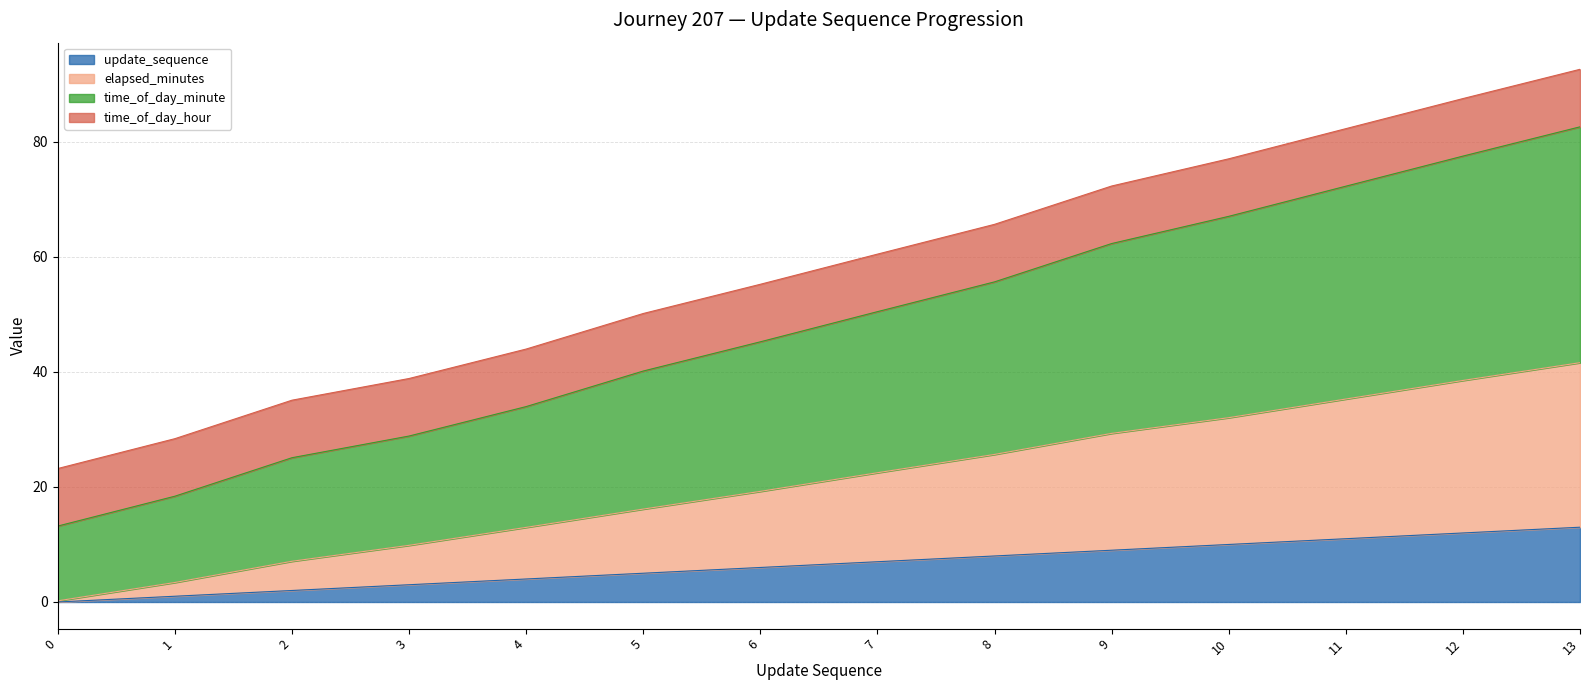

What is the value of the time_of_day_minute point at the 1st from the left?

13.2